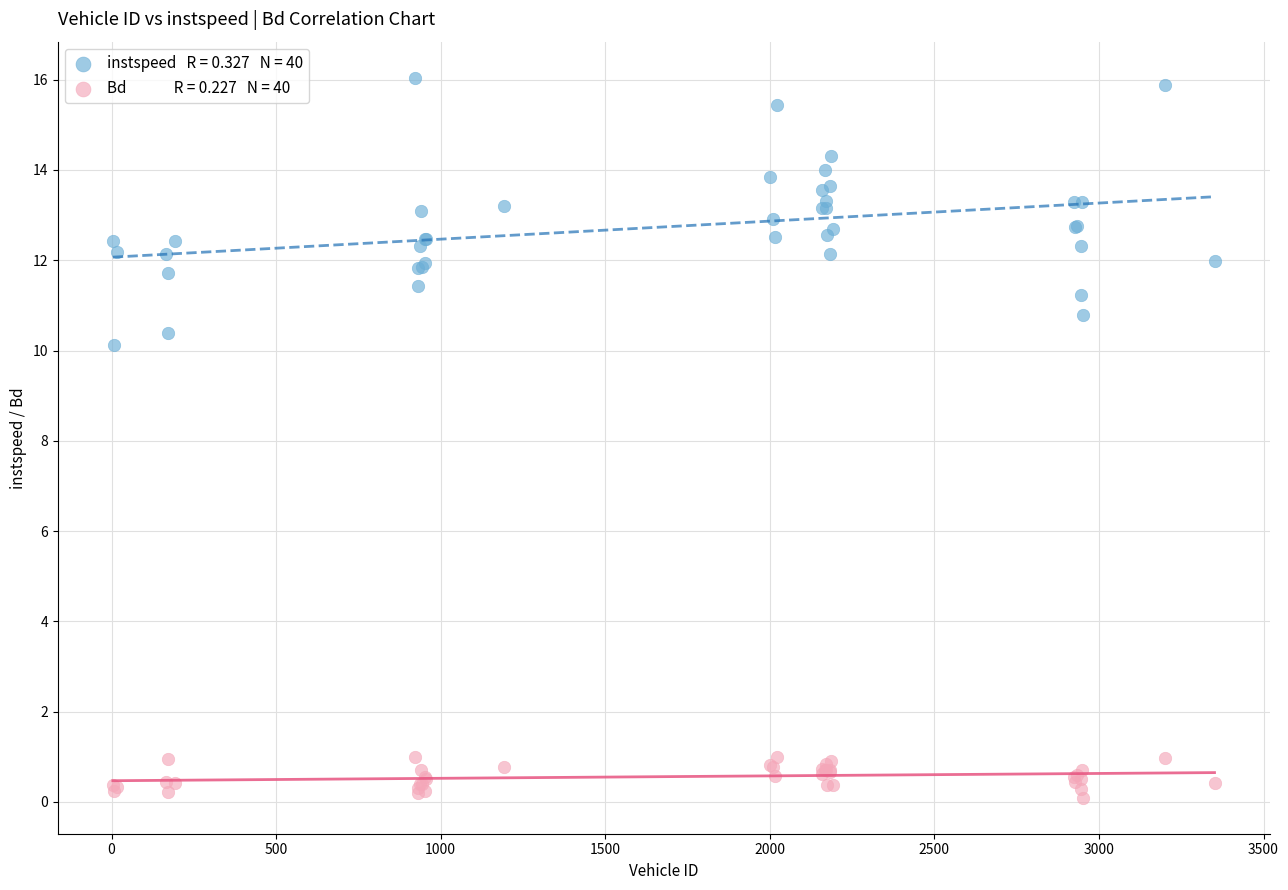

Across all series, what Y value is closest to 8?

10.1